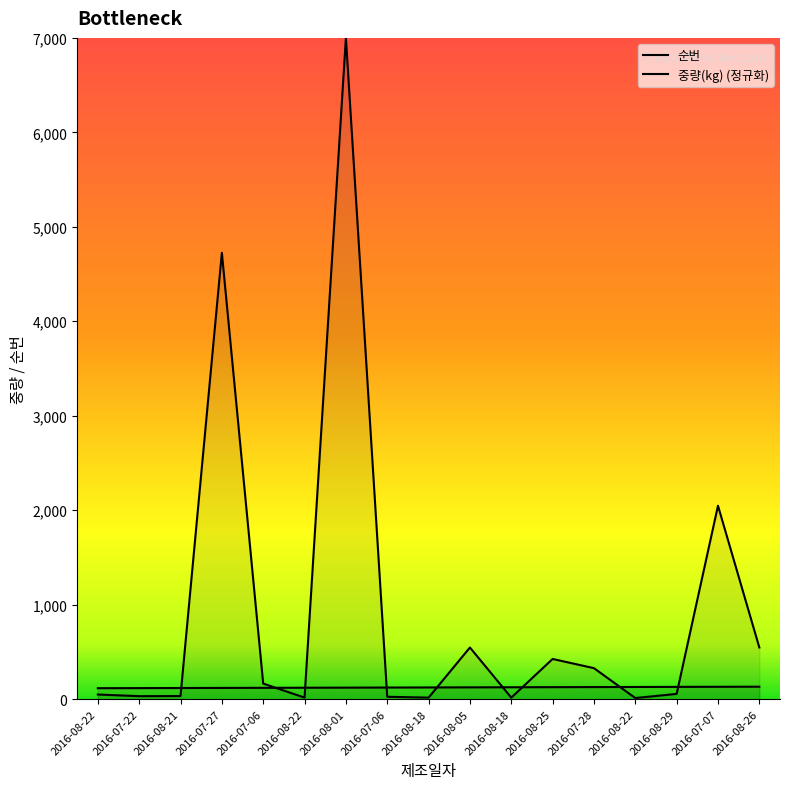

Which series ends up on top after the final intersection of 중량(kg) and 순번?

중량(kg)